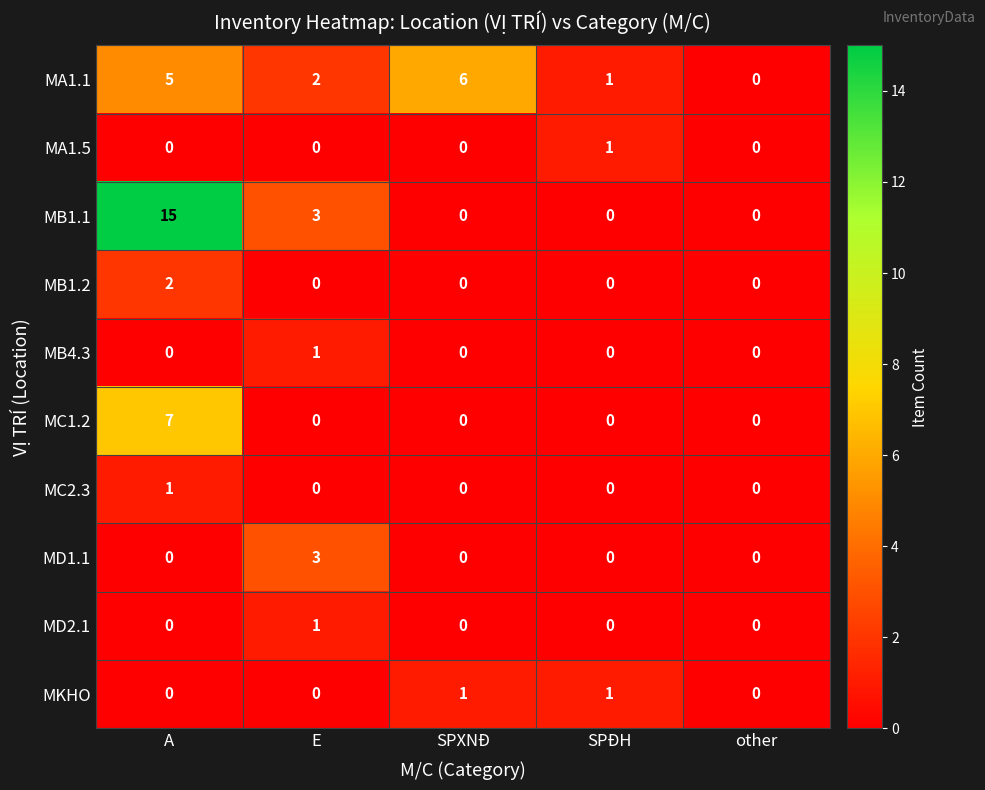

Which series has the largest total across all categories?

MB1.1